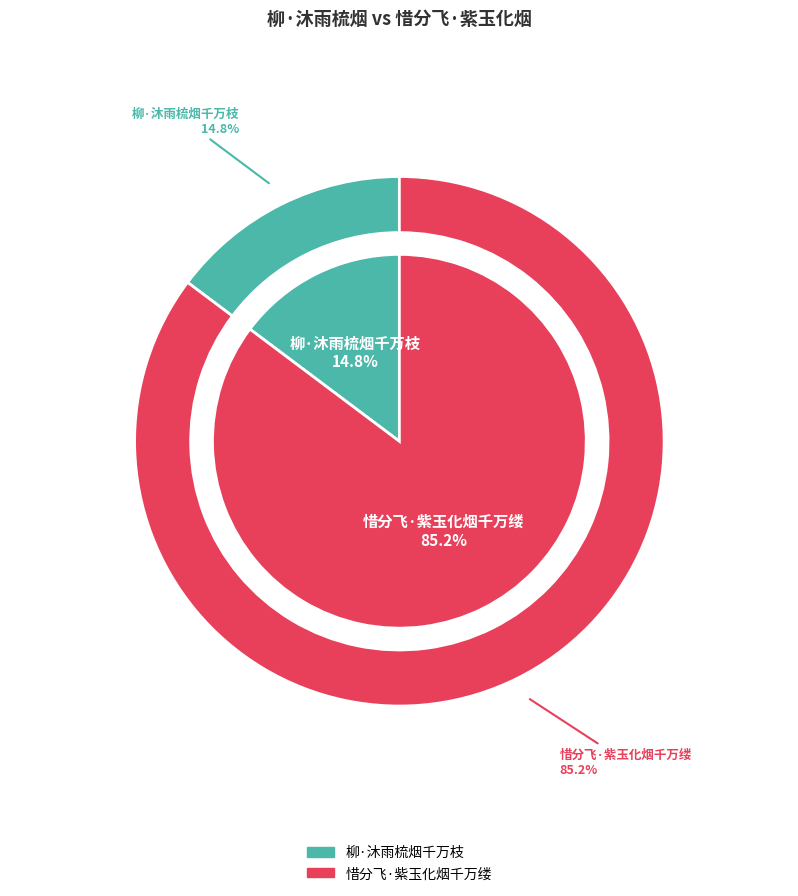

Is it true that 柳·沐雨梳烟千万枝 is 15% of the pie?

True